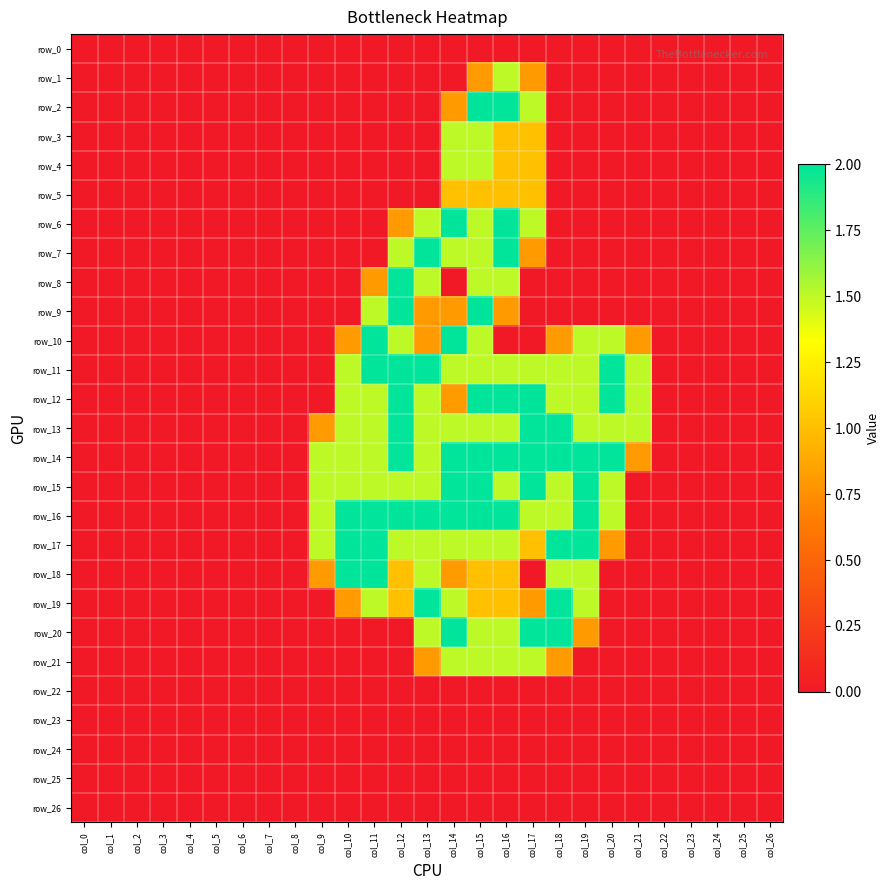

What is the average value of the row_6 series?

0.3